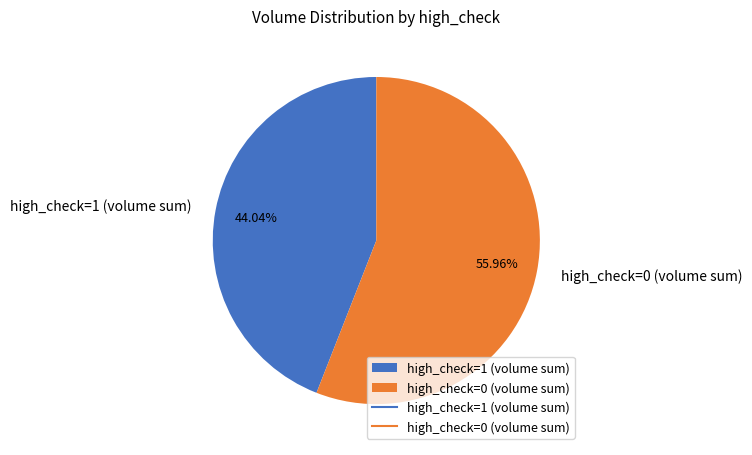

How many slices are in this pie chart?

2